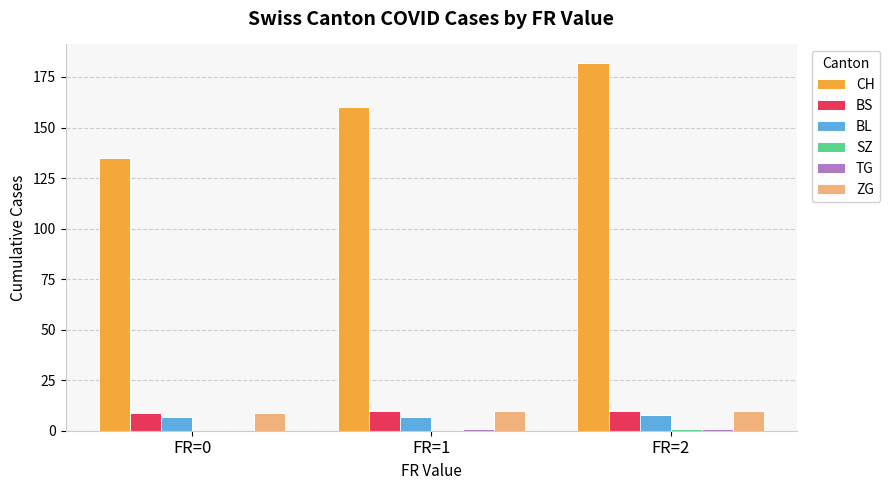

Which series has the largest total across all categories?

CH